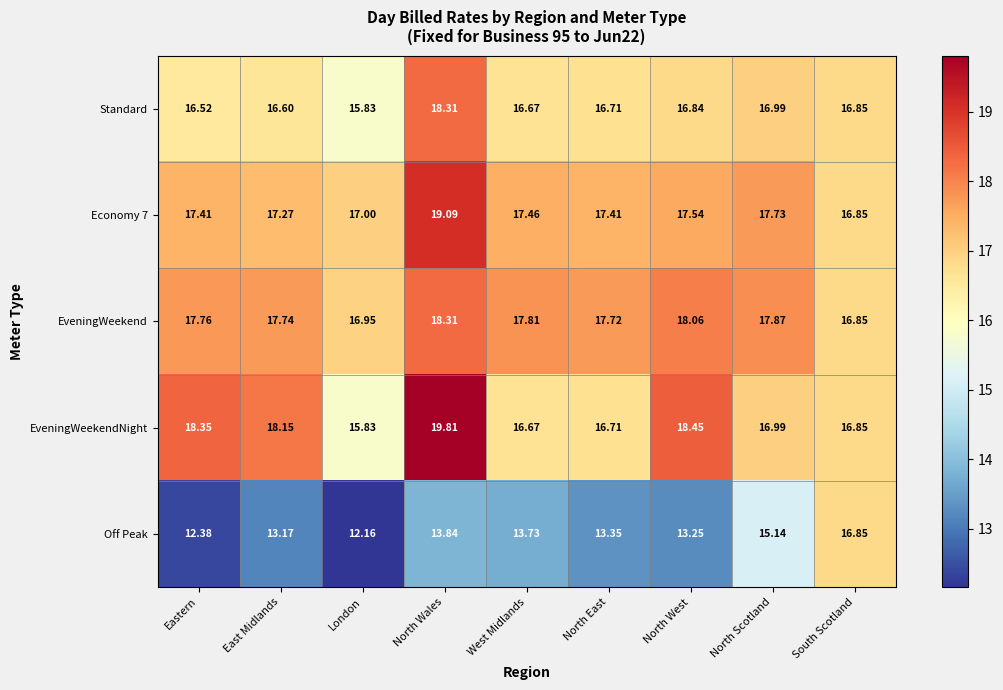

Which series has the largest total across all categories?

EveningWeekend